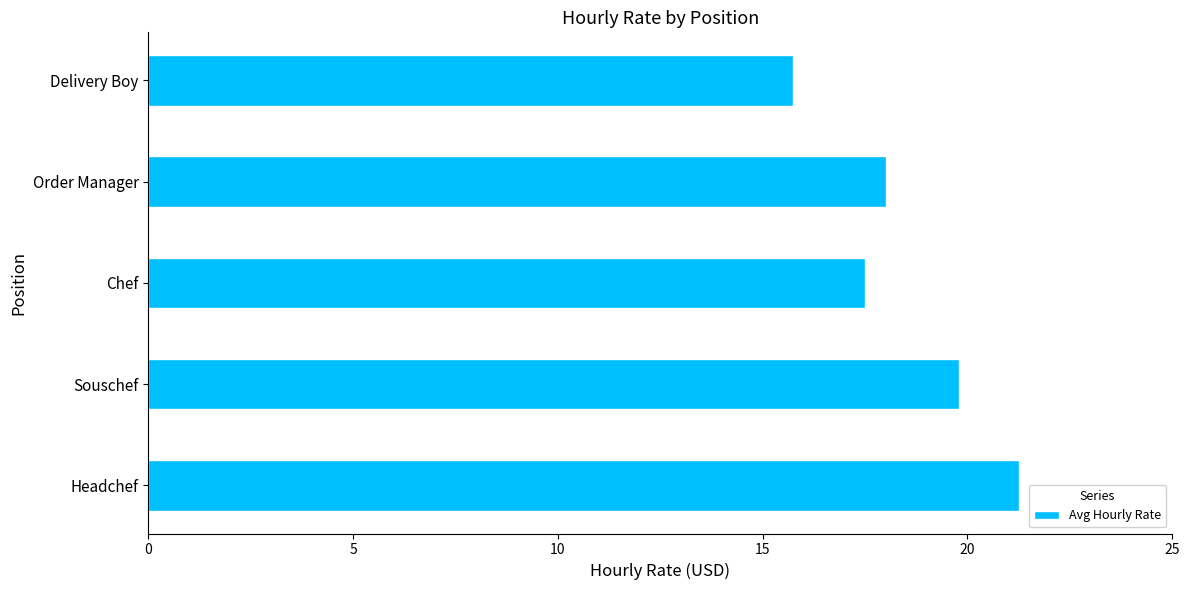

Where is the data nearest to the value 18?

Order Manager